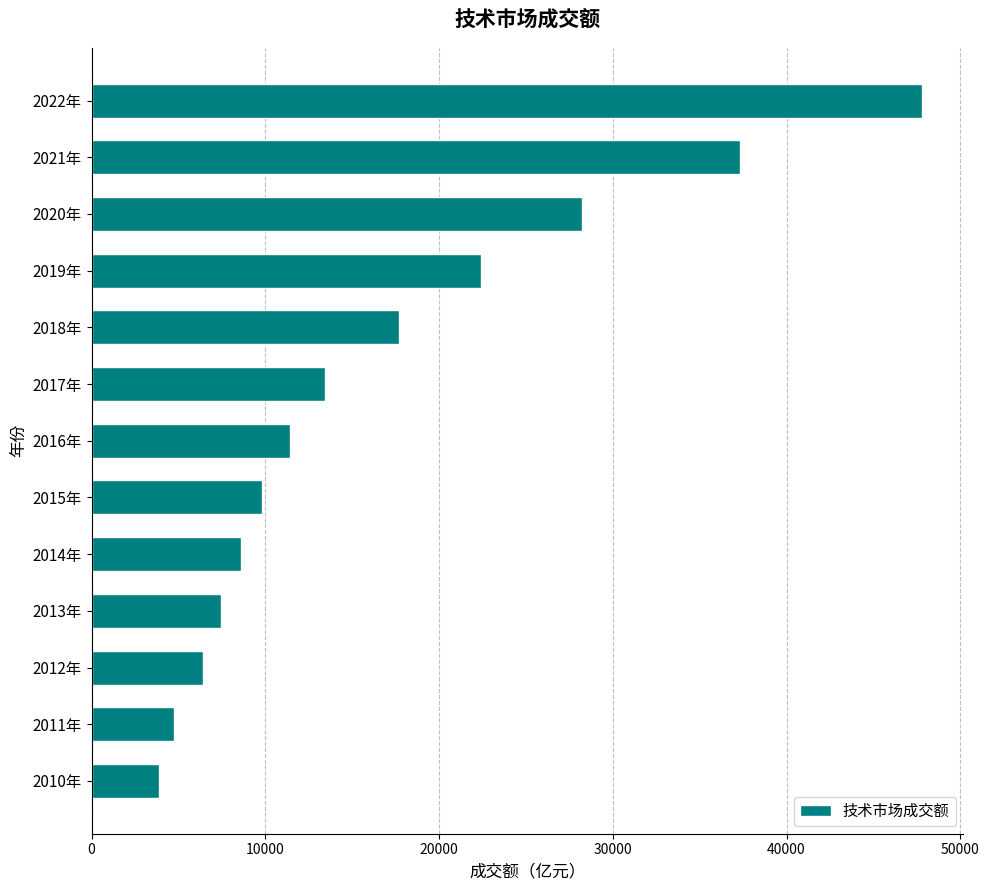

What is the difference between the second highest and second lowest values?

32530.7